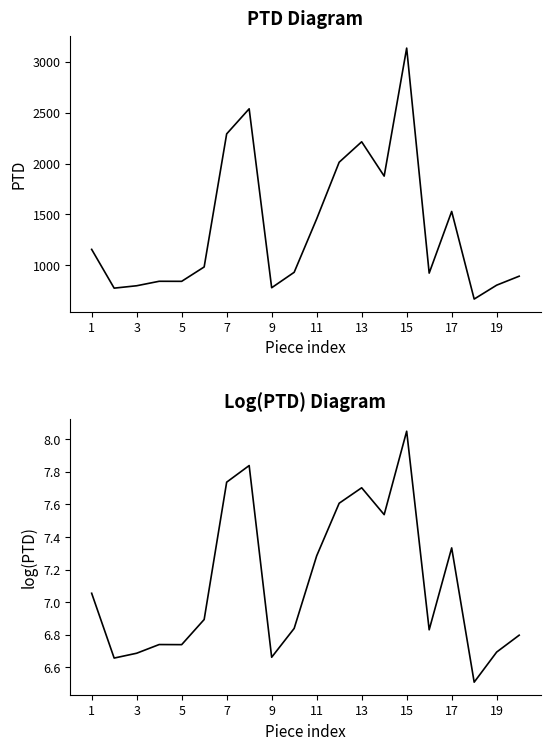

In log(PTD), how many points are higher than both neighbors (excluding endpoints)?

5